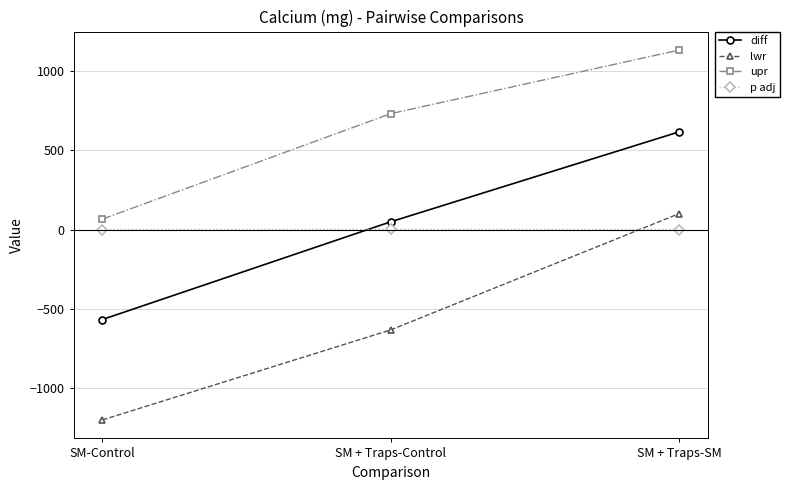

What are all the series names shown in the legend?

diff, lwr, upr, p adj